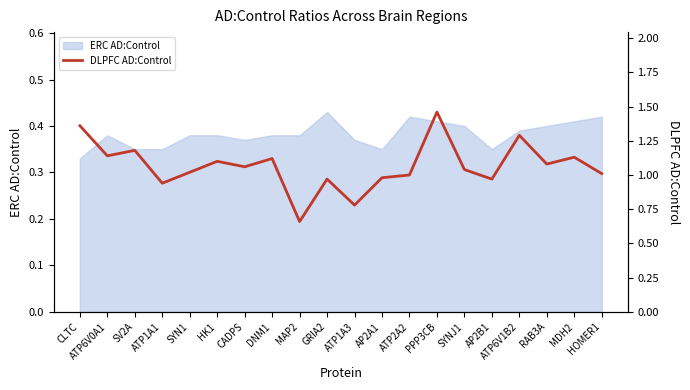

What is the value of the 10th point from the left?

1.0